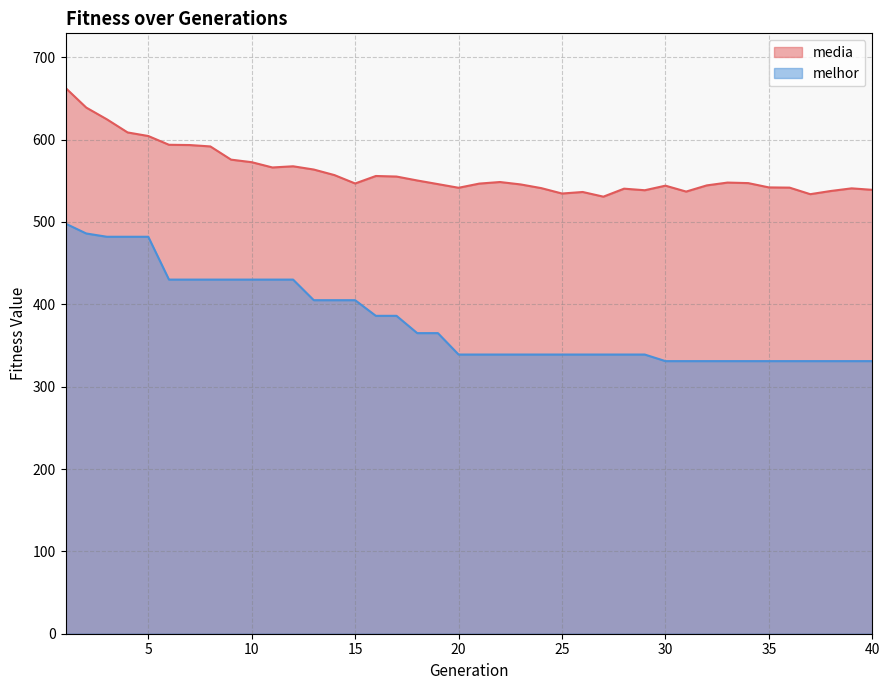

What is the sum of the media values at 2 and 17?

1194.0